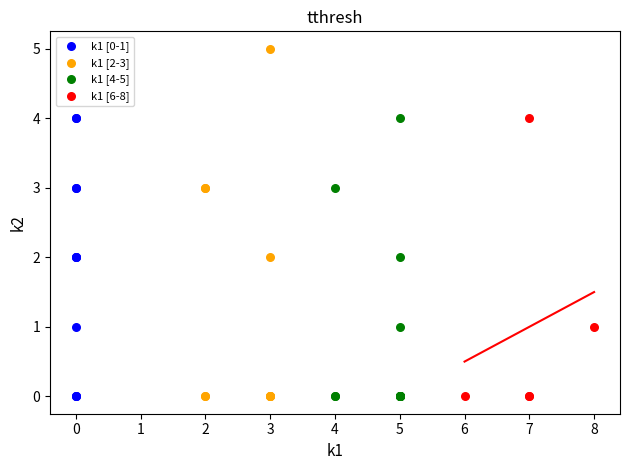

Which series has the widest spread of Y values?

k1 [2-3]